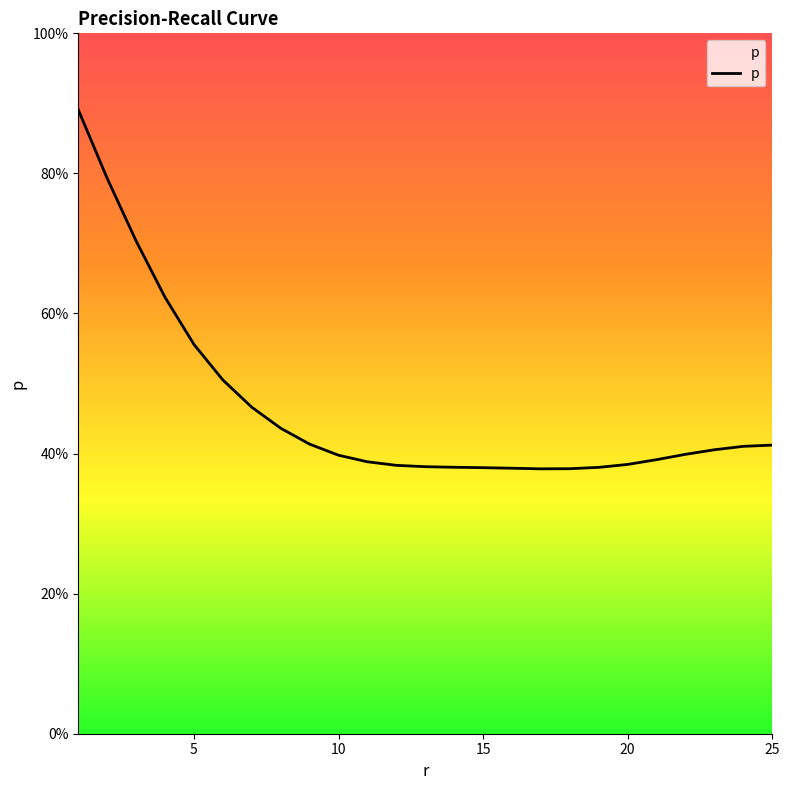

What is the value of the 5th point from the left?

0.6